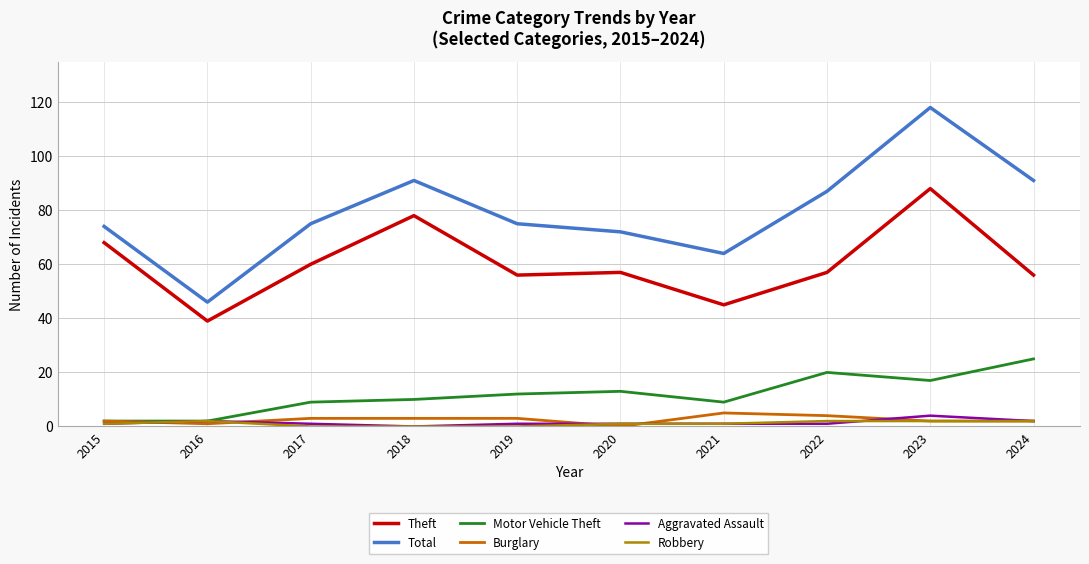

Which series changed the most between 2016 and 2017?

Total